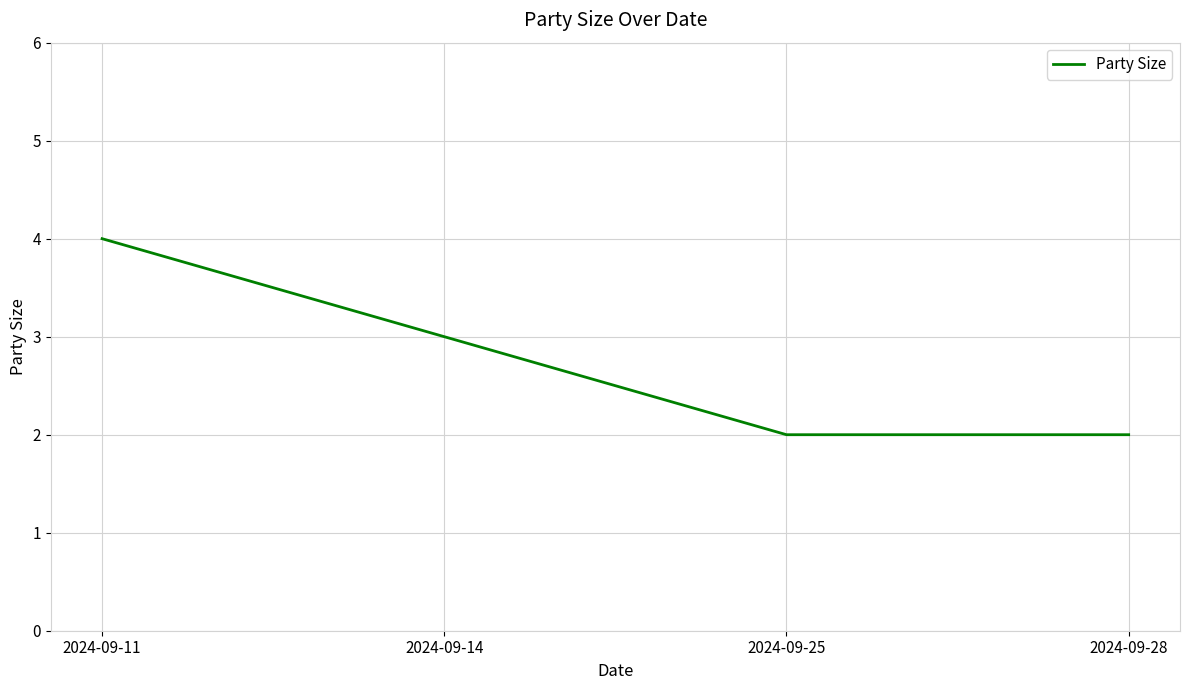

Count the number of data series in this chart.

1